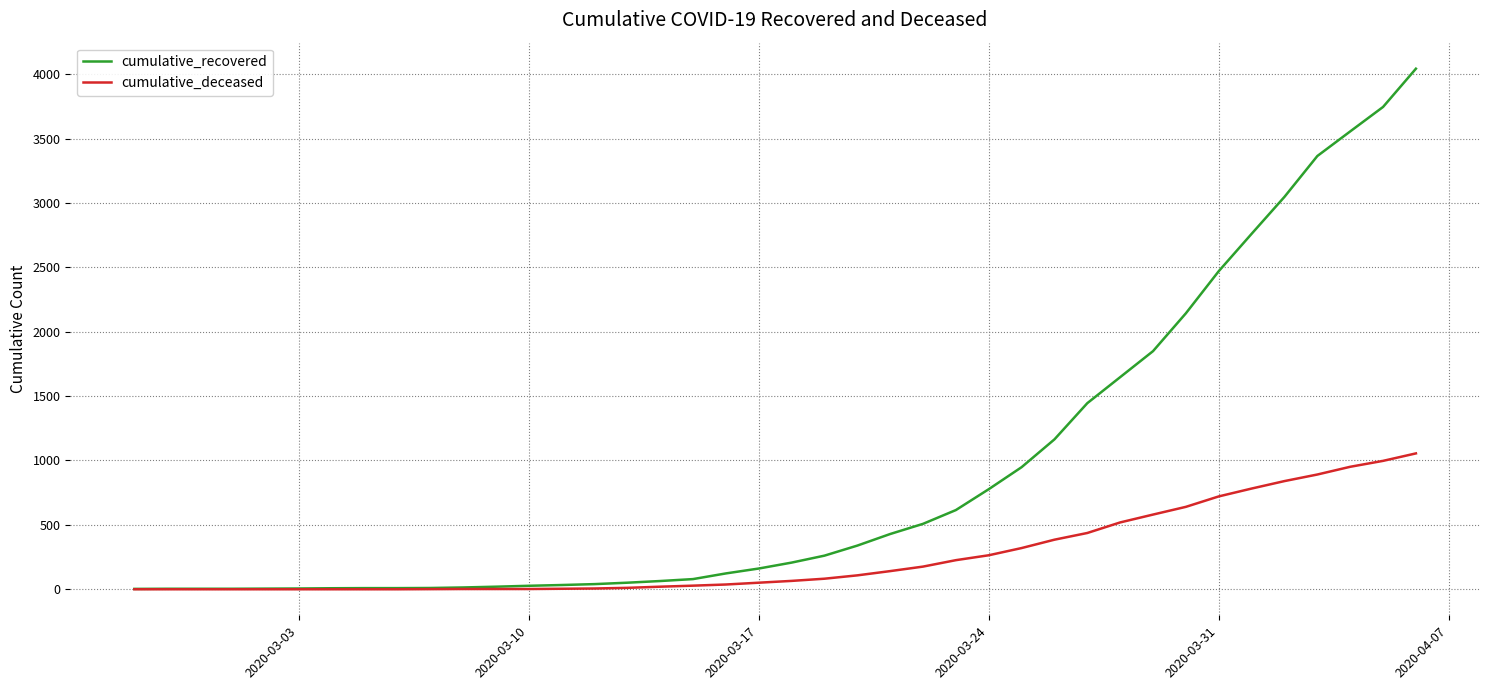

Which series has the largest total across all categories?

cumulative_recovered